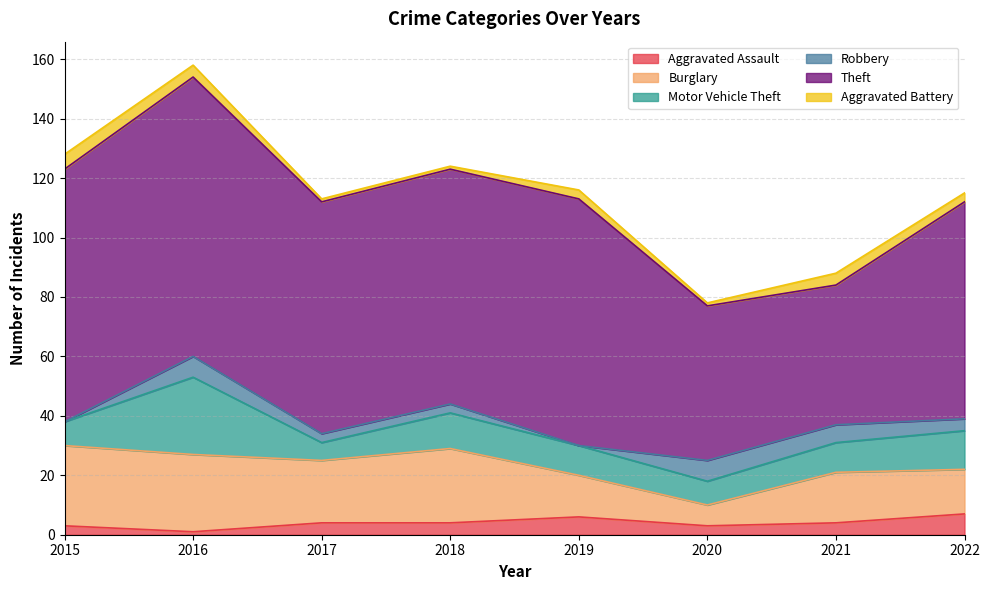

What is the difference between the maximum and minimum values in the Aggravated Battery series?

4